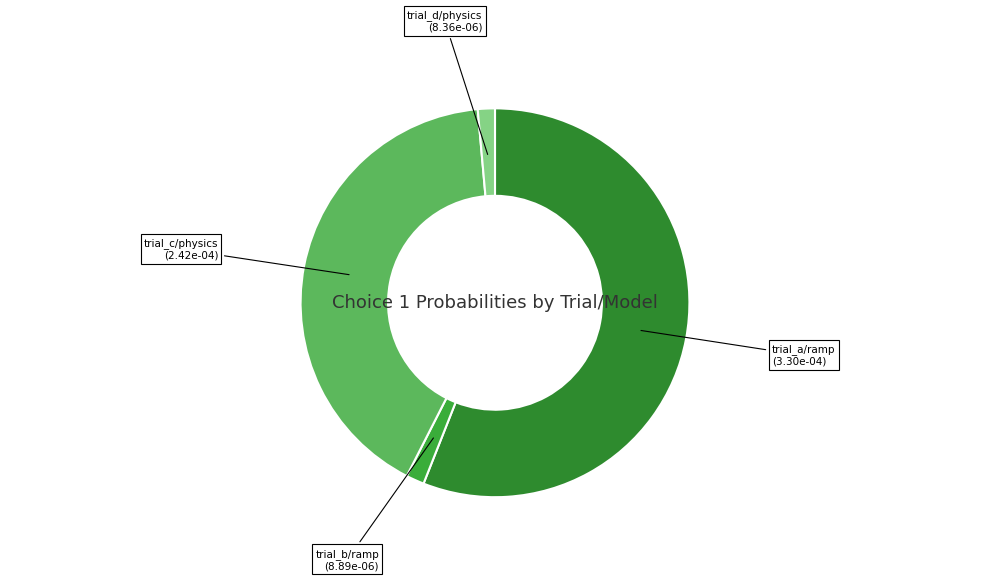

The trial_c/physics slice represents 41% of the pie. True or false?

True